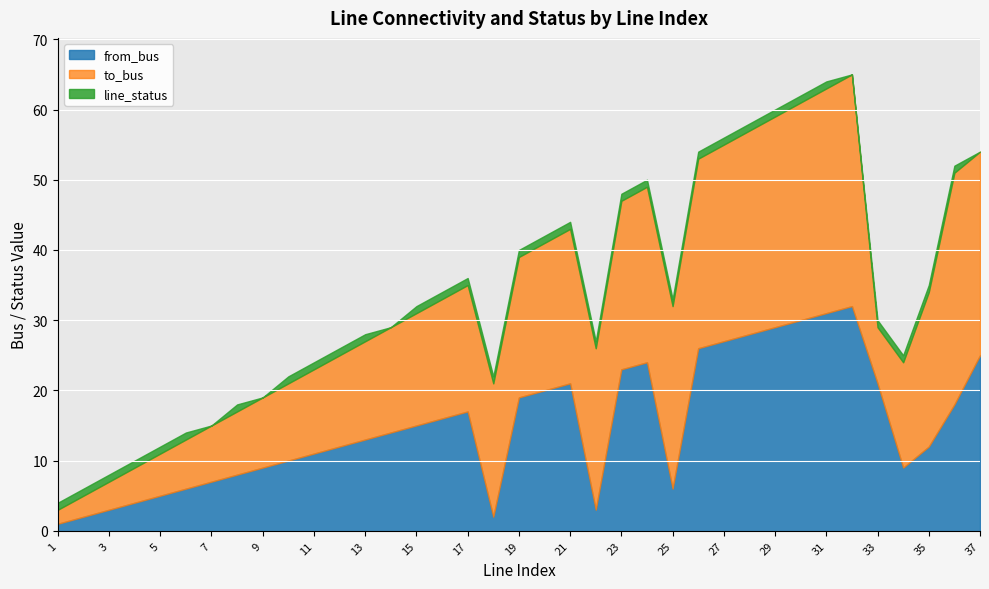

Is the value of line_status at 3 greater than the value of from_bus at 11?

No